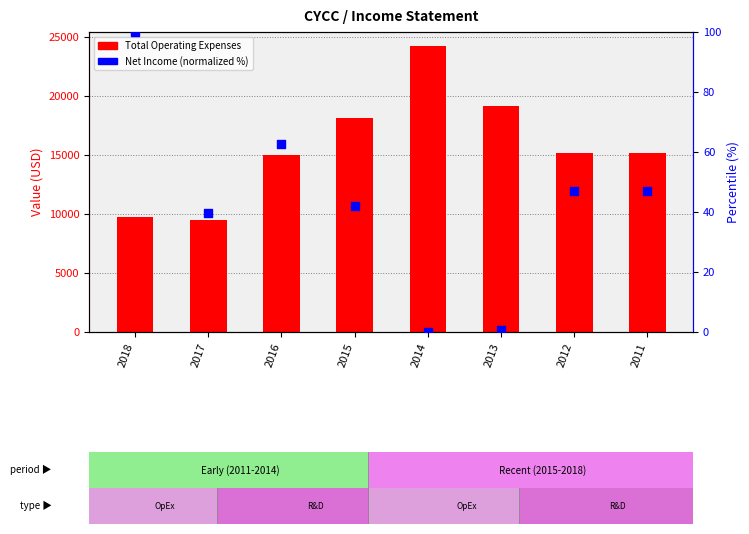

Is the value of Total Operating Expenses at 2012 greater than the value of Net Income (normalized %) at 2012?

Yes